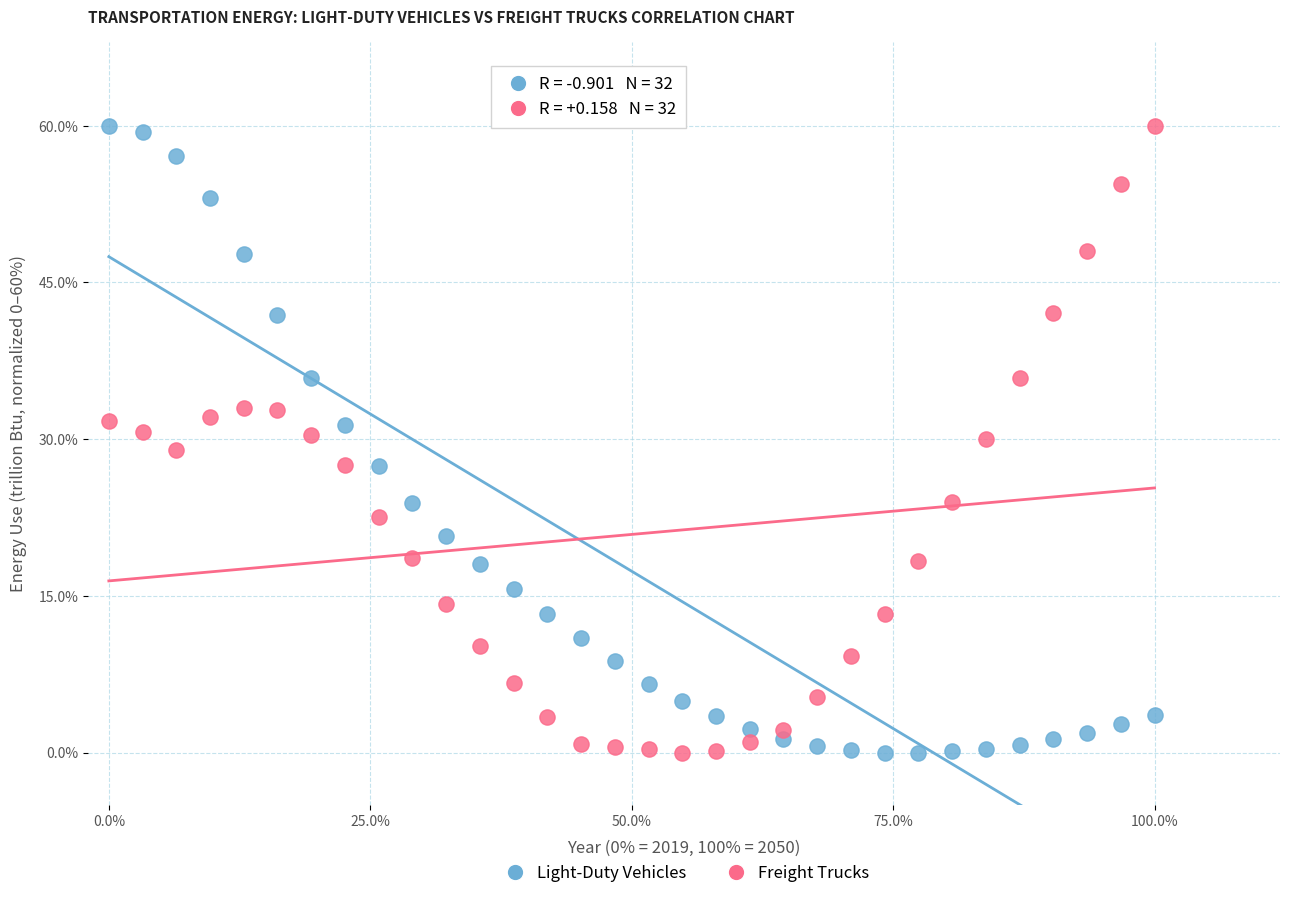

What is the X range (max minus min) for the scatter plot?

100.0